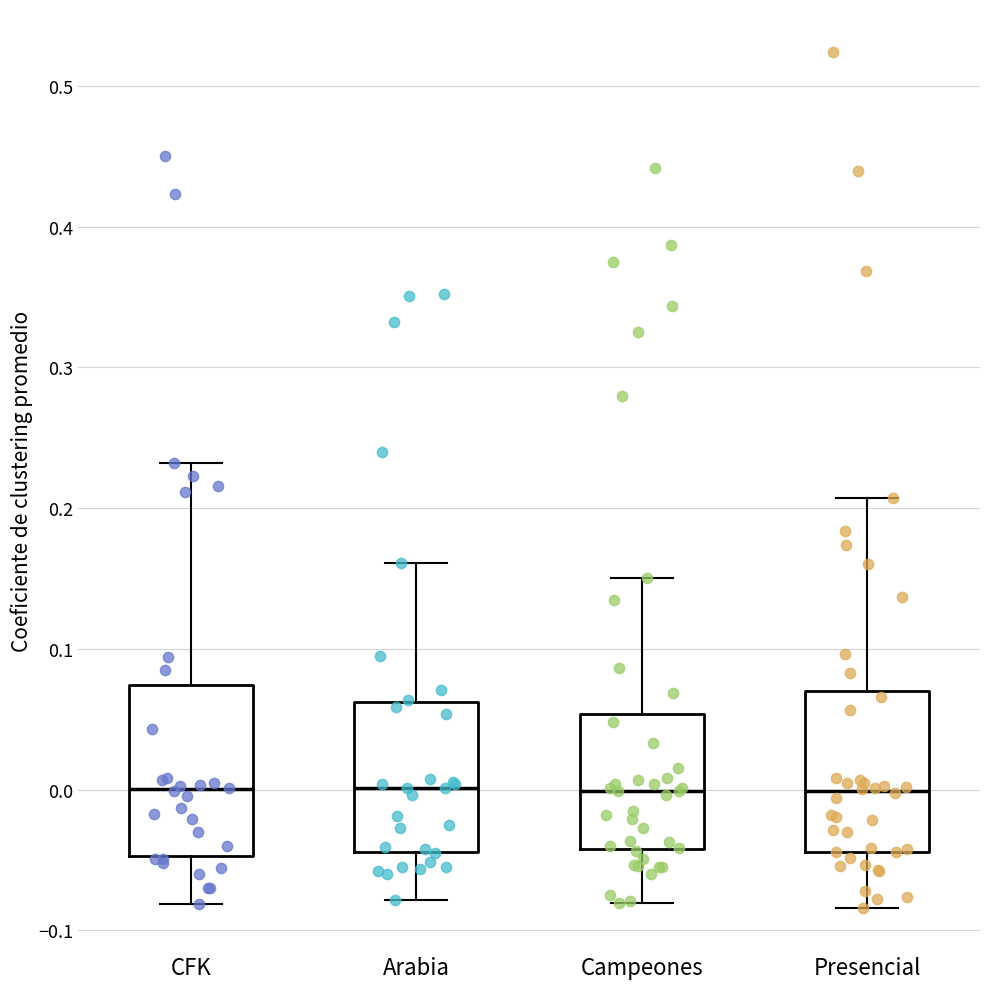

Reading left to right, read every box against the y-axis: the position of its median line, the range the box covers, and the ends of its whiskers. The values are not printed on the chart, so give them approximately, as read against the axis.

CFK: median 0.00, box -0.05 to 0.07, whiskers -0.08 to 0.23
Arabia: median 0.00, box -0.04 to 0.06, whiskers -0.08 to 0.16
Campeones: median 0.00, box -0.04 to 0.05, whiskers -0.08 to 0.15
Presencial: median 0.00, box -0.04 to 0.07, whiskers -0.08 to 0.21